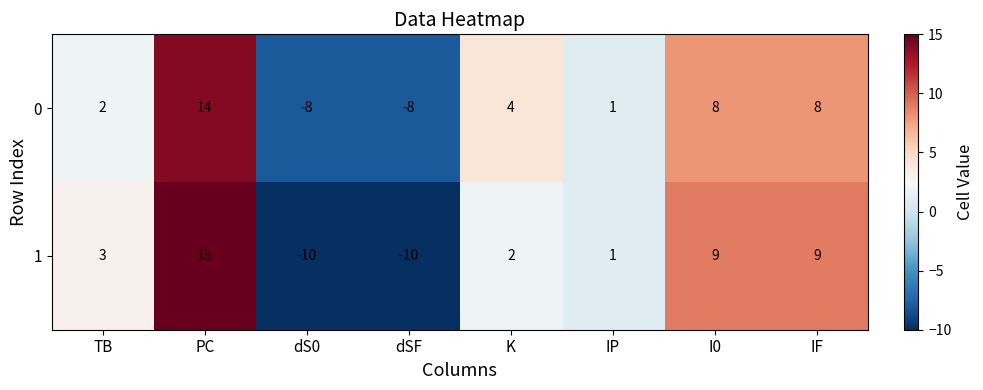

What is the difference between the 0 values at IF and TB?

6